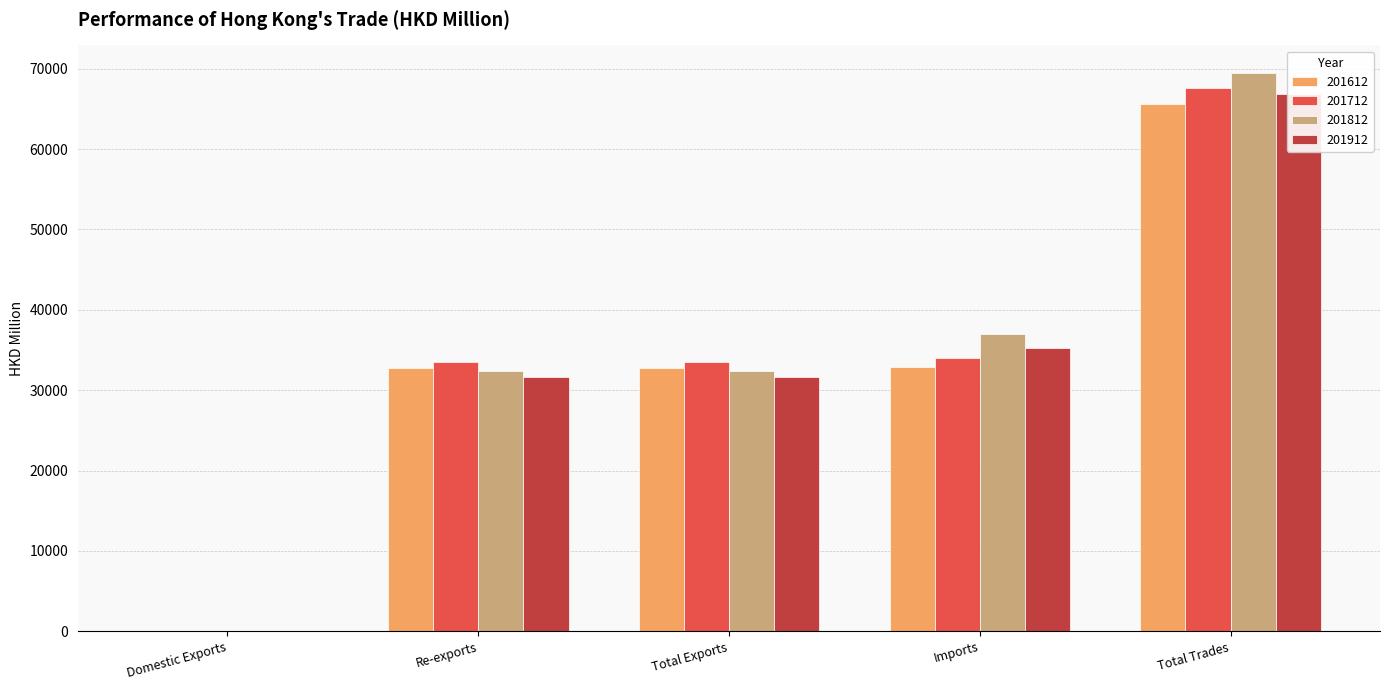

Is it true that 201812 equals 37004.1 at Imports?

True